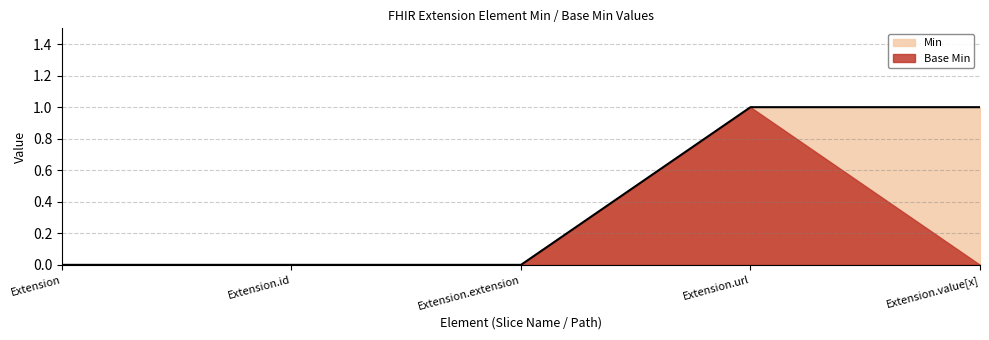

How many data points does each series have?

5